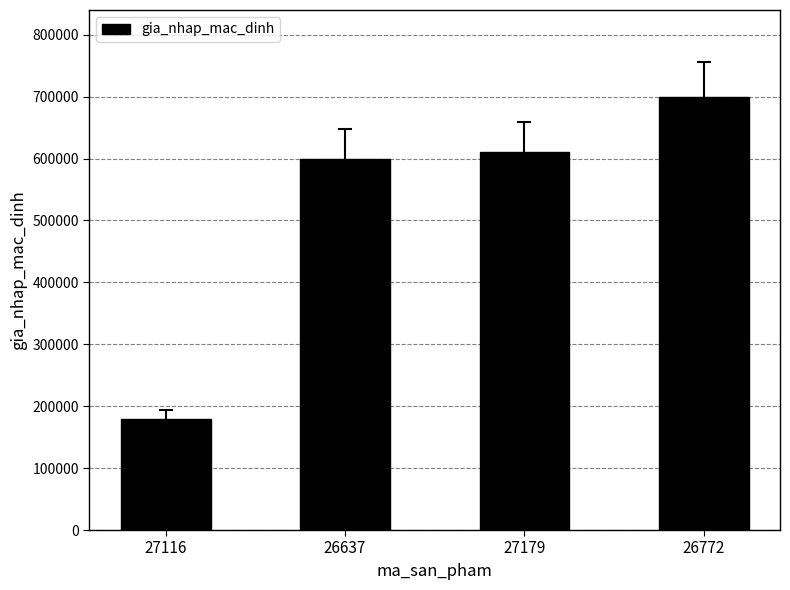

Which has a higher value, 26772 or 26637?

26772